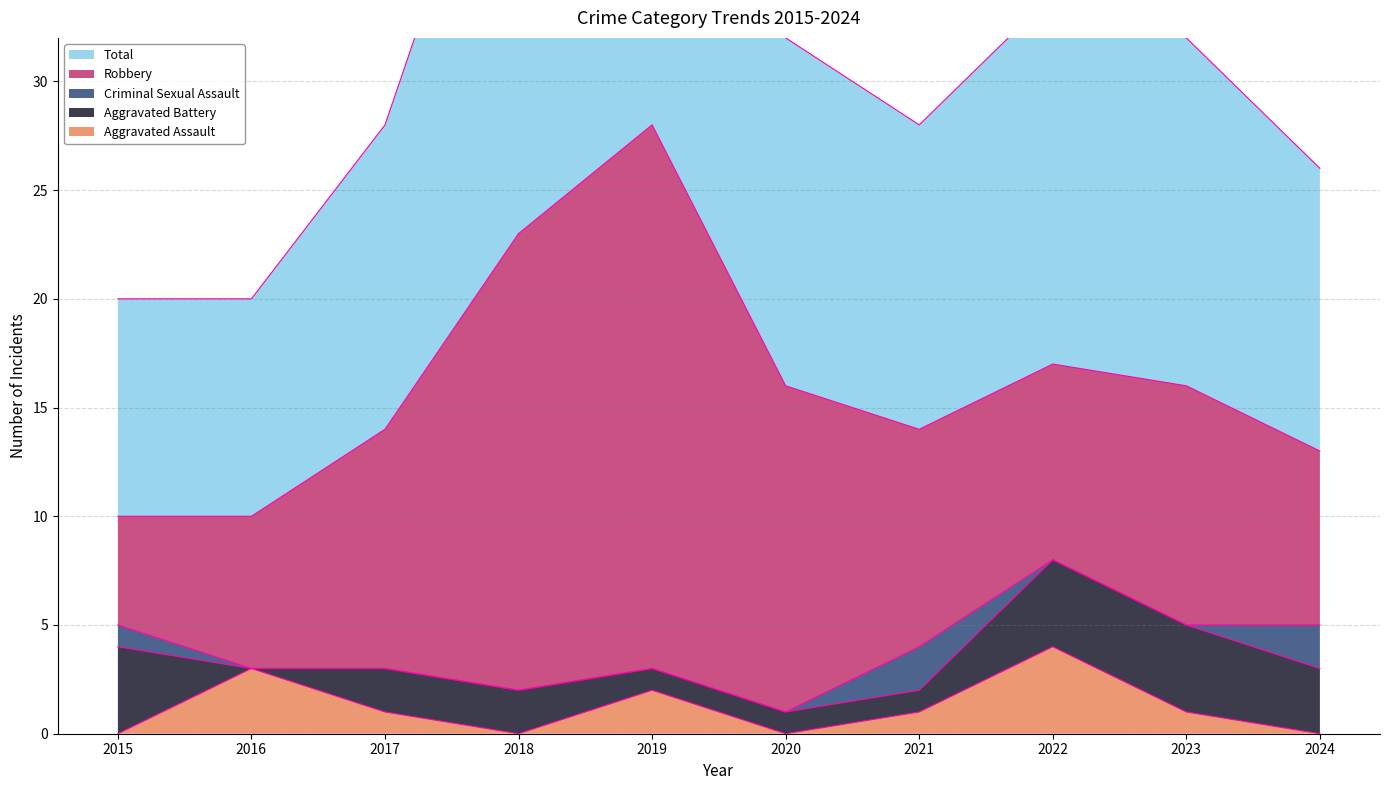

Rank the categories by Aggravated Assault value from highest to lowest.

2022, 2016, 2019, 2017, 2021, 2023, 2015, 2018, 2020, 2024